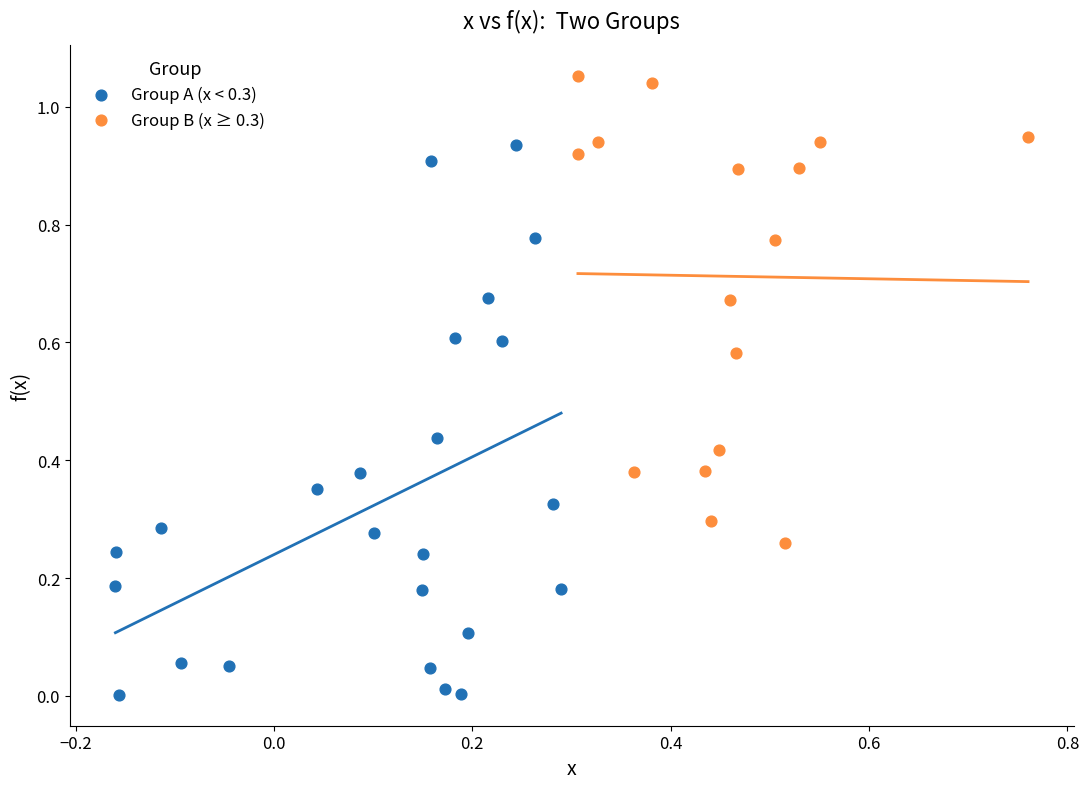

Which series contains the lowest Y value?

Group A (x < 0.3)